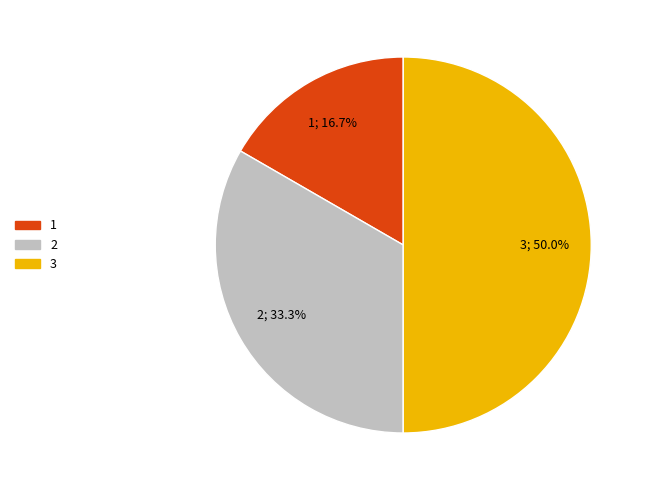

Is it true that 3 is 39% of the pie?

False